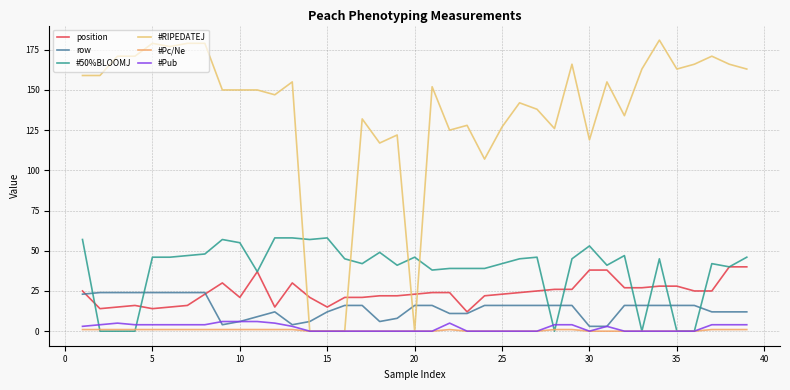

How many lines are shown in the chart?

6